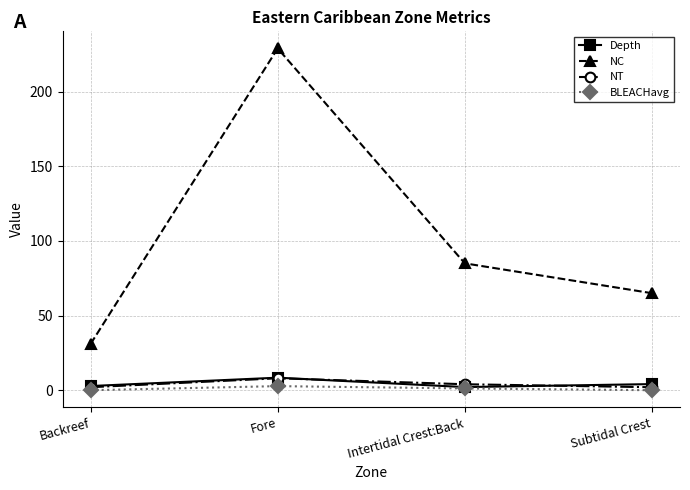

How many lines are shown in the chart?

4